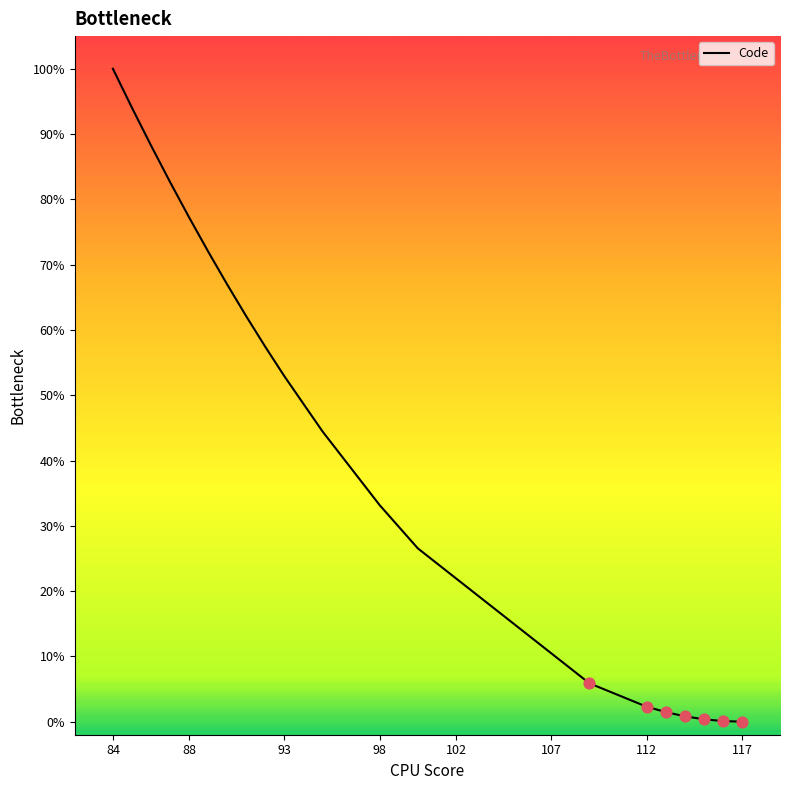

What is the difference between the maximum and minimum values?

100.0